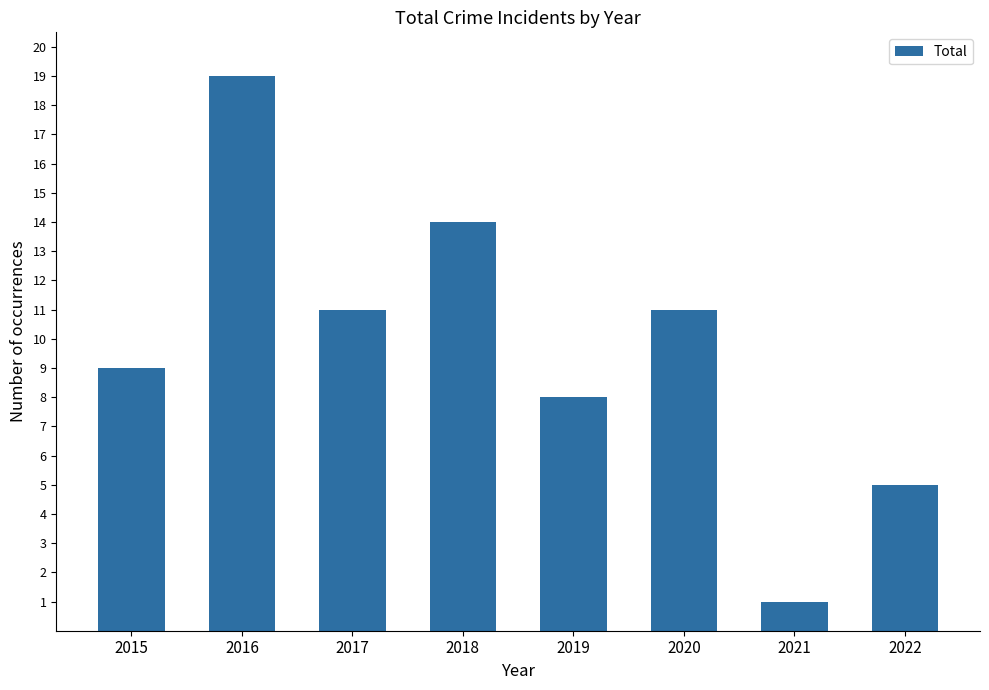

What is the change in value from 2017 to 2022?

-6